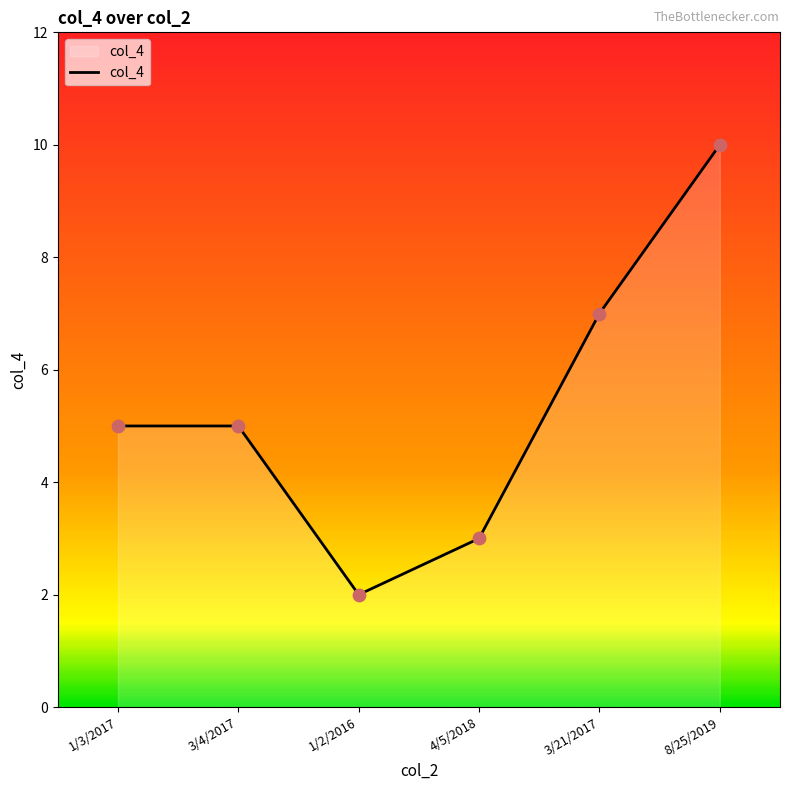

Which has a higher value, 4/5/2018 or 3/21/2017?

3/21/2017